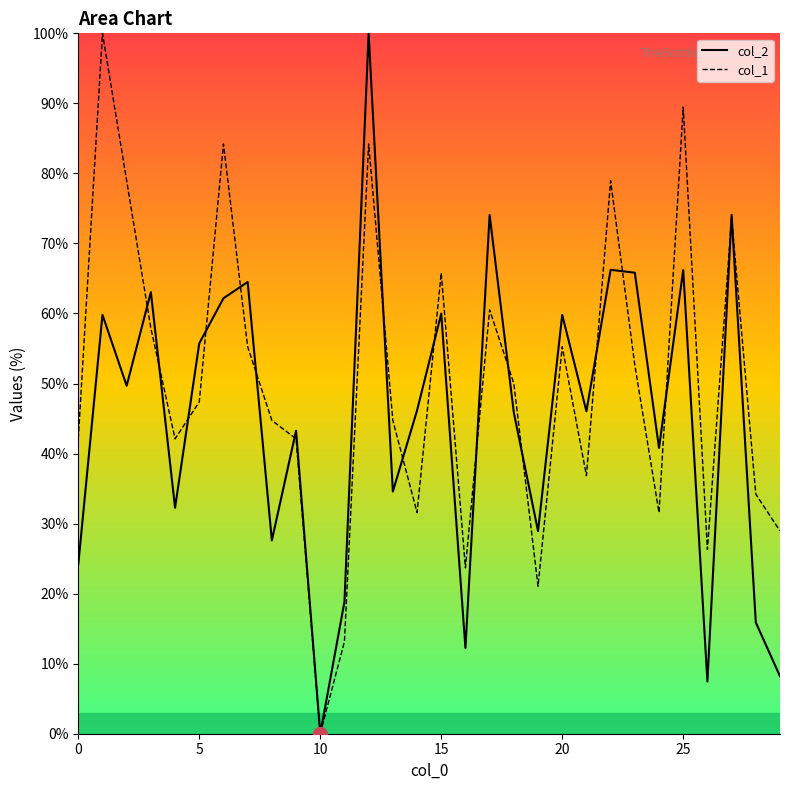

List the series in order of their overall mean, lowest first.

col_2, col_1